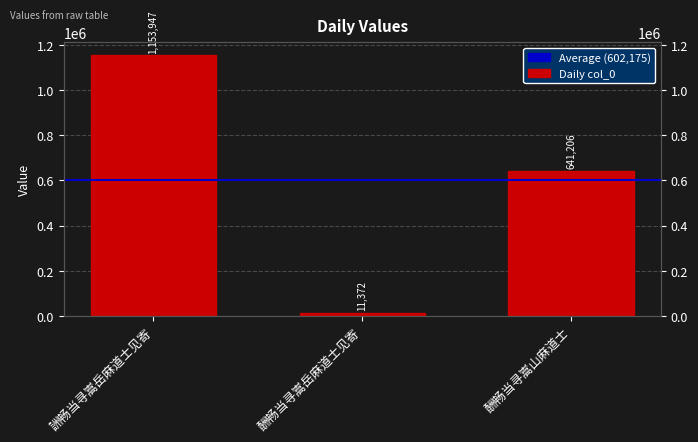

What is the smallest value displayed?

11372